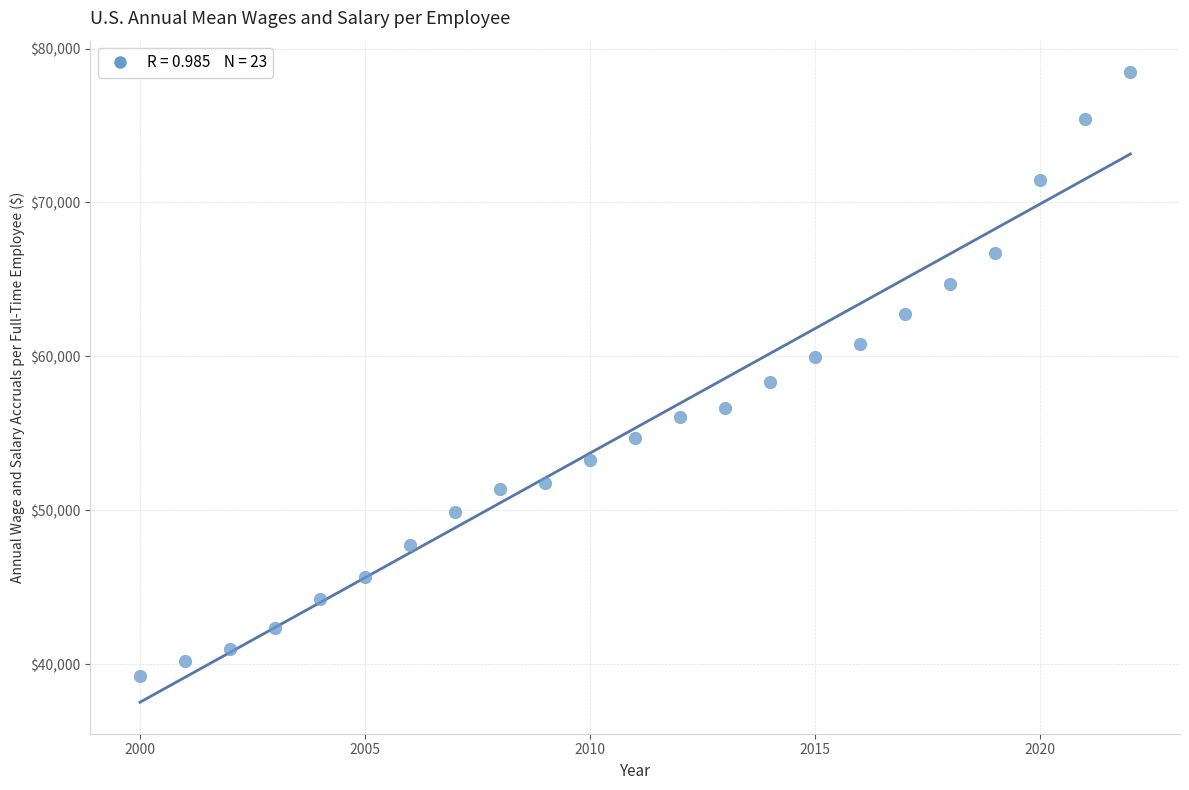

What Y value in the scatter plot is closest to 58848?

58350